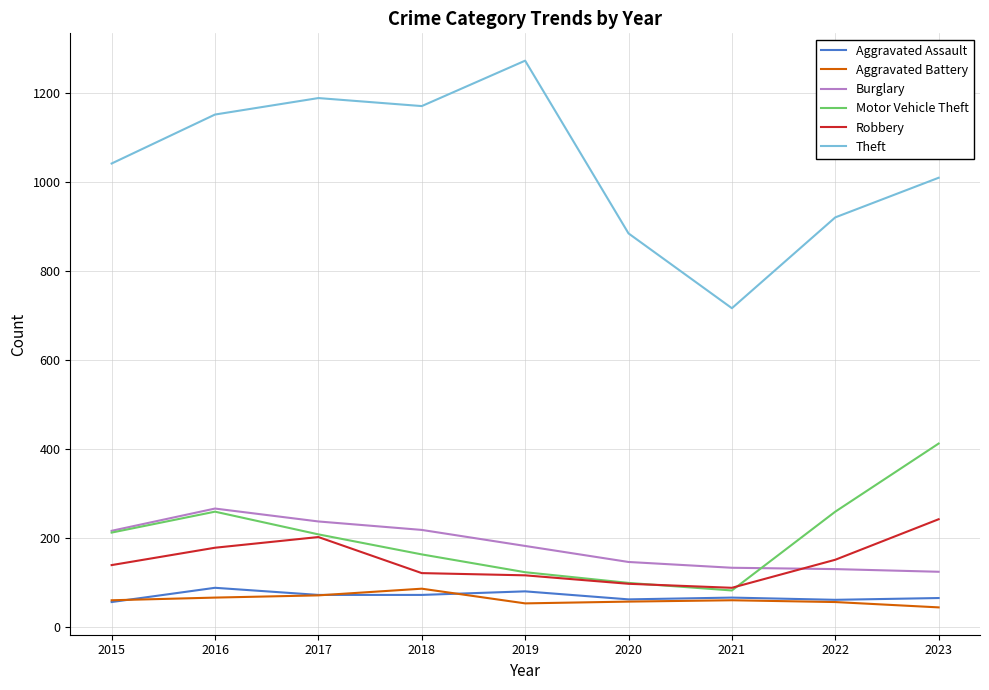

Where is the first local maximum for Aggravated Assault?

2016